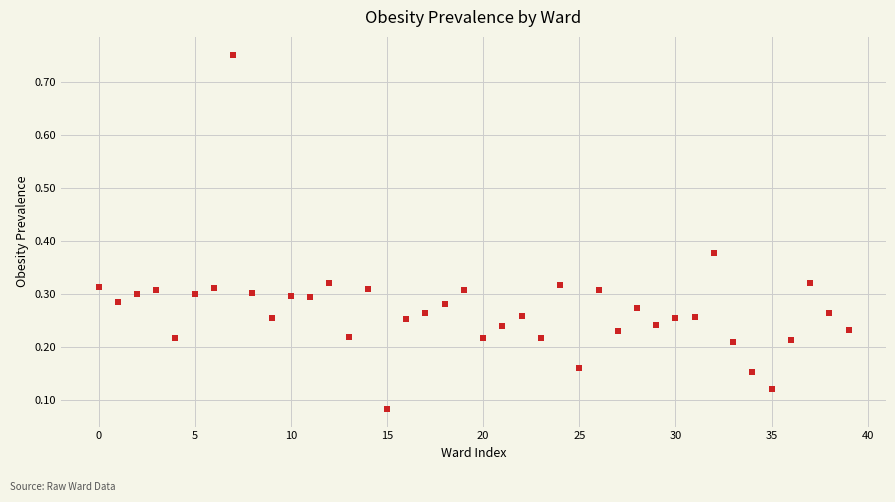

What is the range of Y values (max minus min)?

0.7